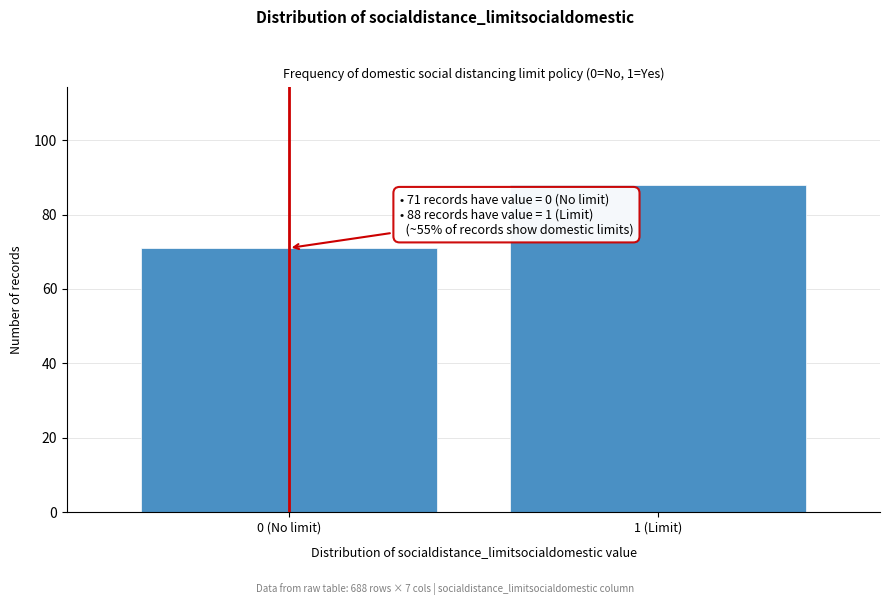

Reading left to right, transcribe all the data shown in this chart.

71	88